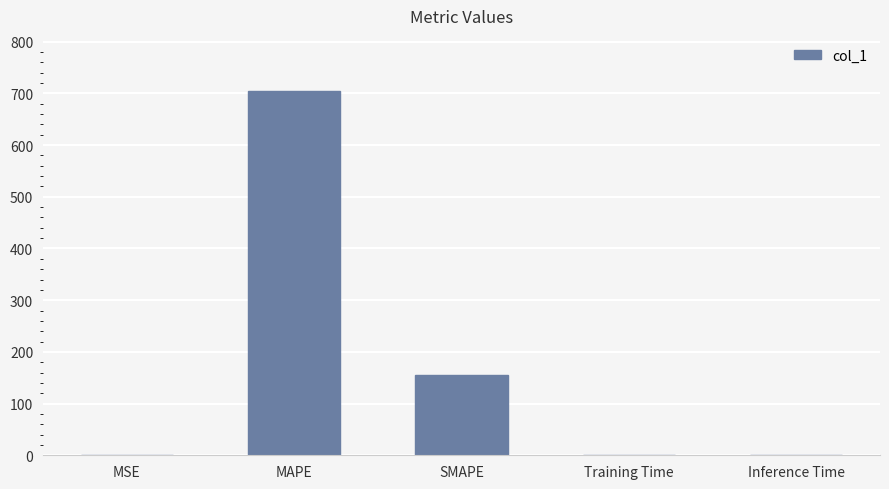

What is the approximate value at MAPE?

705.4